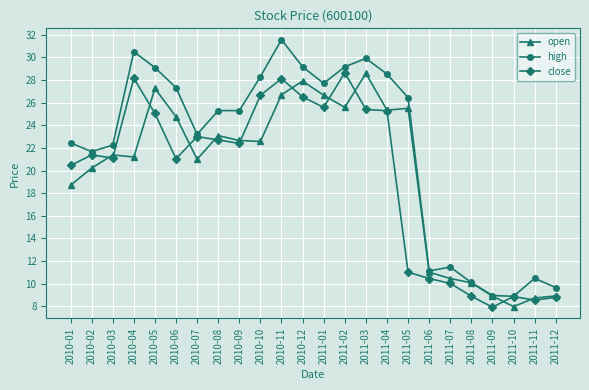

How many values in the open series exceed 22?

12